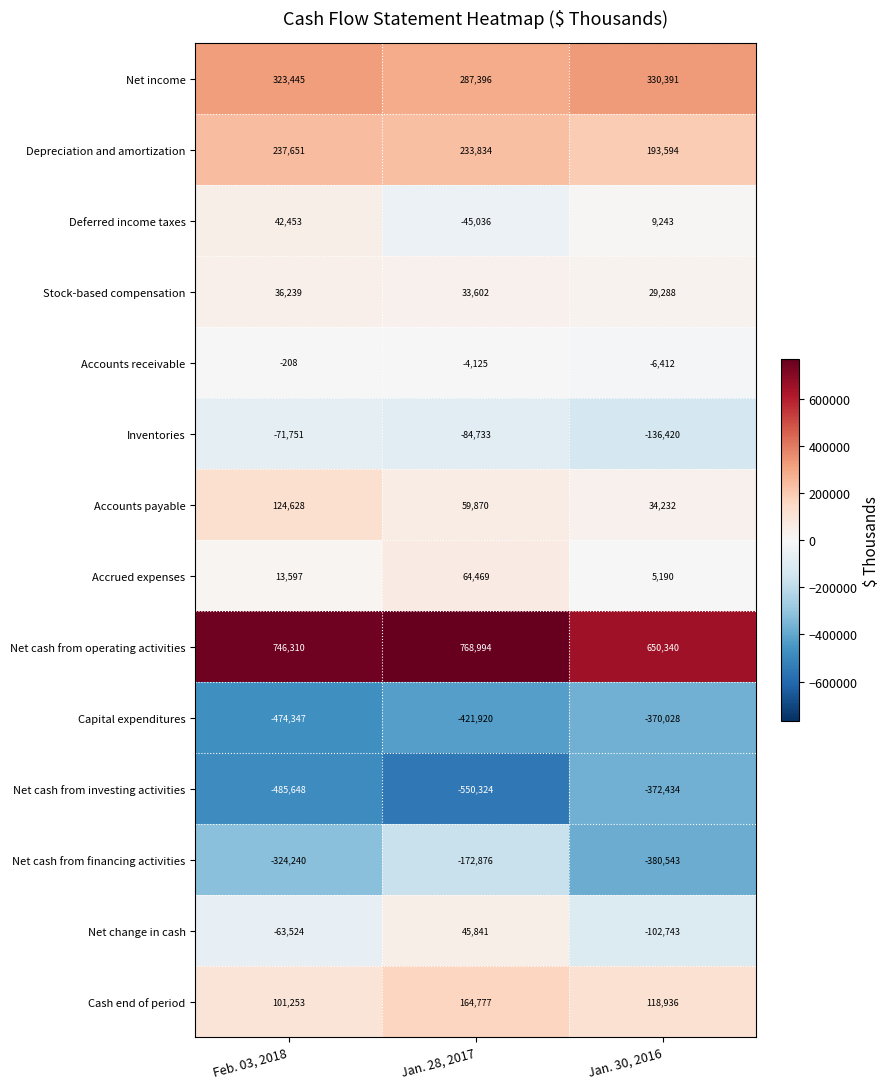

What is the sum of all Capital expenditures values?

-1266295